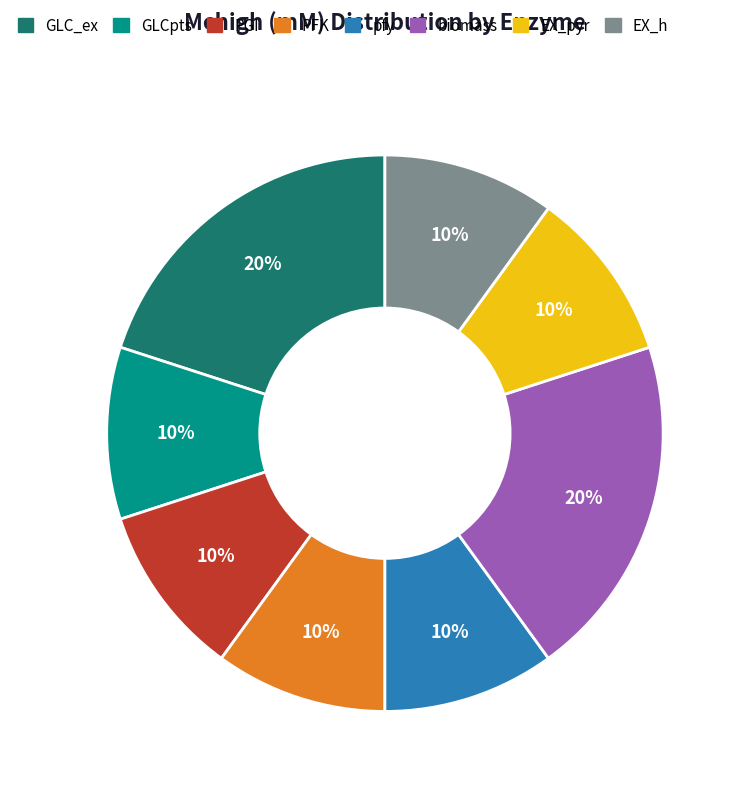

Count the number of slices in the pie.

8